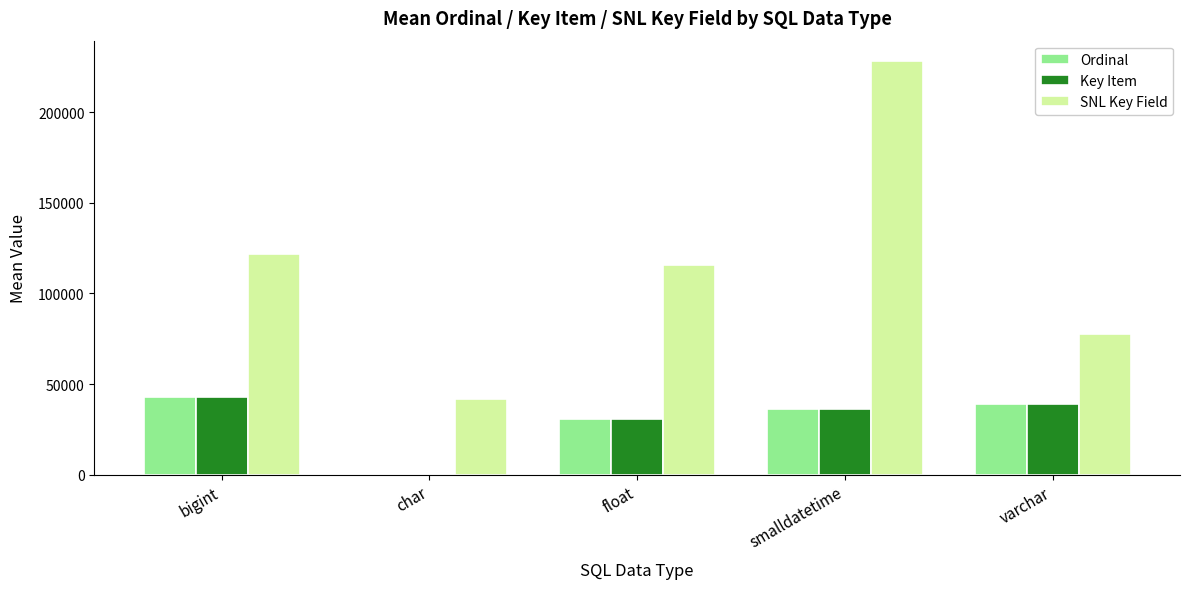

Is it true that SNL Key Field equals 335055 at smalldatetime?

False